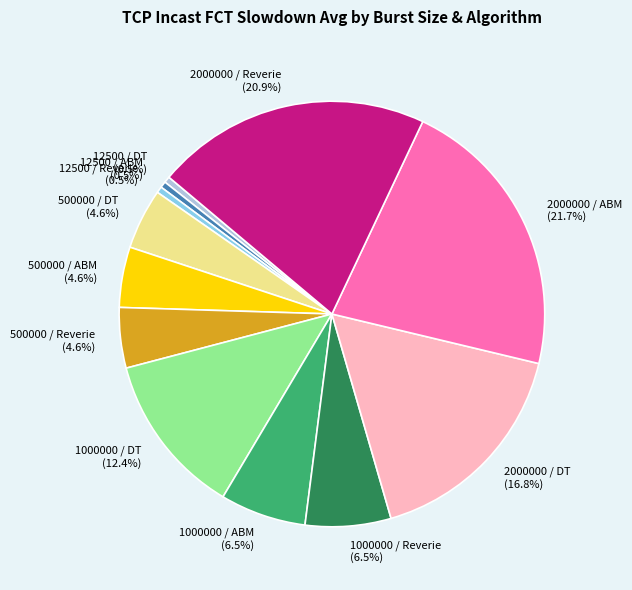

Which has a higher value, 500000 / ABM (4.6%) or 1000000 / ABM (6.5%)?

1000000 / ABM (6.5%)